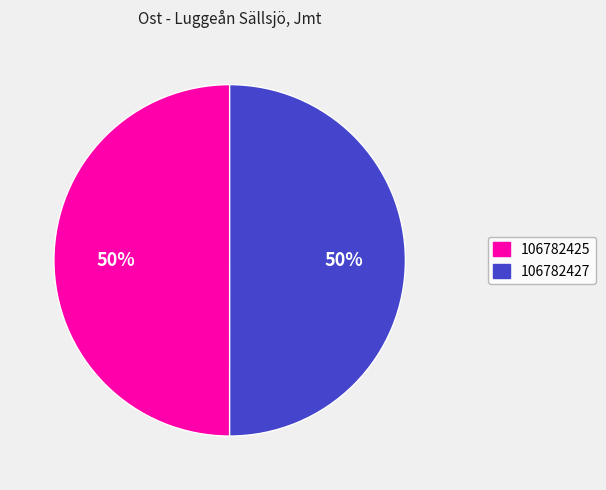

The 106782425 slice represents 50% of the pie. True or false?

True